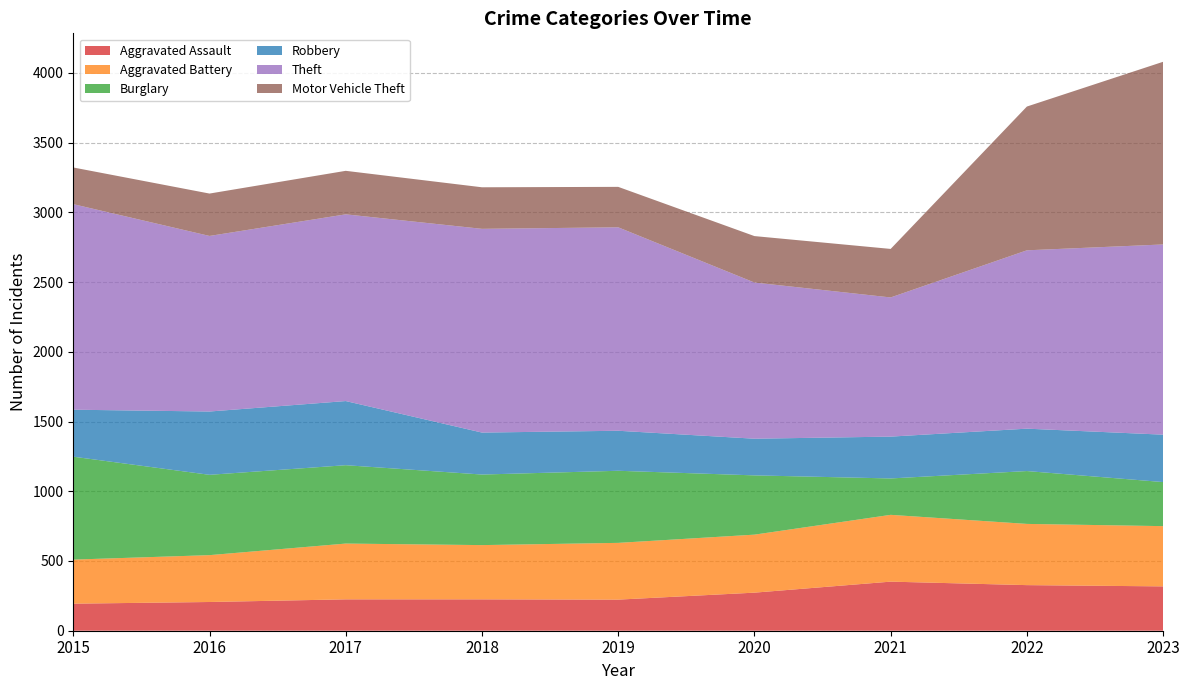

Reading left to right, what are all the values shown in this chart?

Aggravated Assault: 194	206	225	225	223	273	352	327	318
Aggravated Battery: 316	336	400	389	407	416	479	439	432
Burglary: 738	576	562	506	517	425	261	379	316
Robbery: 337	454	460	301	287	263	300	304	340
Theft: 1474	1259	1339	1461	1459	1120	998	1279	1364
Motor Vehicle Theft: 263	304	312	298	290	333	348	1031	1310